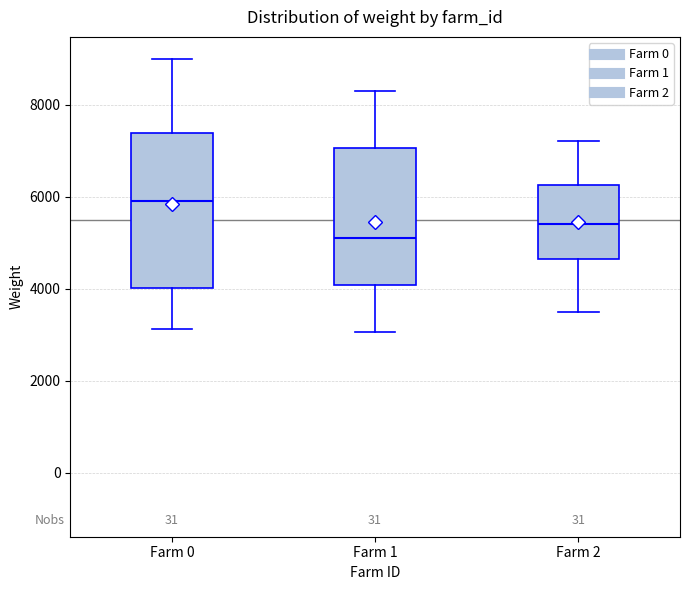

Which box is the tallest, from its lower edge to its upper edge?

Farm 0